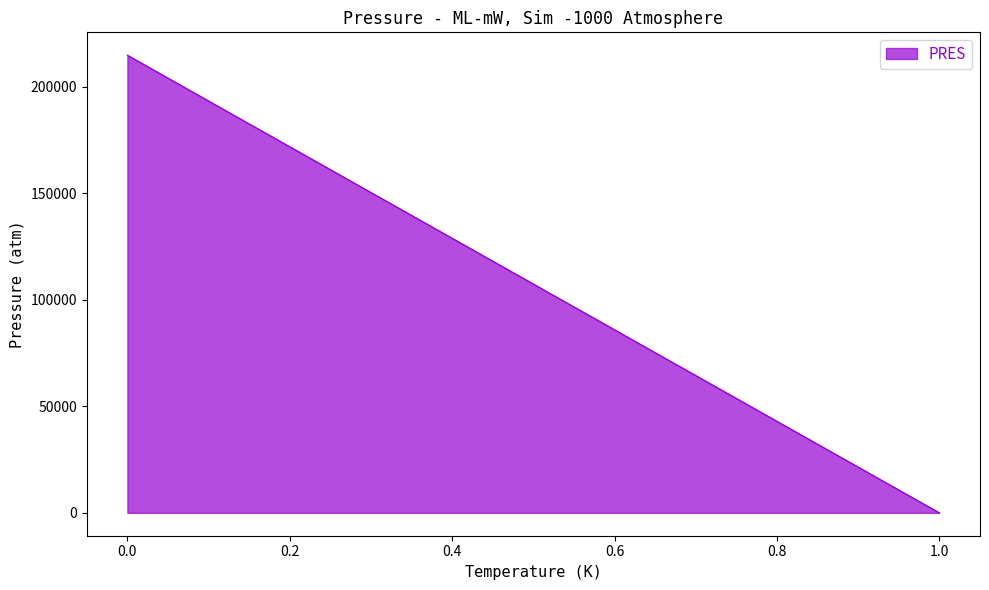

Is it true that the value at 1 is 0.9?

False